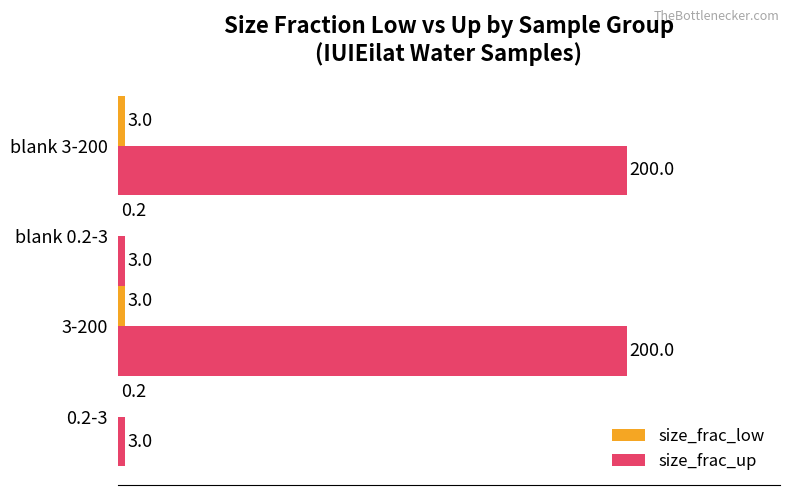

What are all the series names shown in the legend?

size_frac_low, size_frac_up